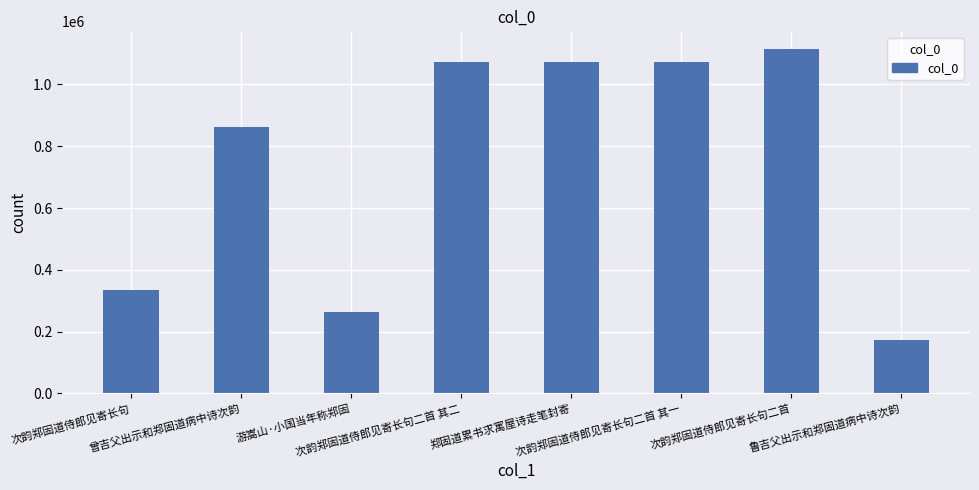

What is the difference between the second highest and minimum values?

898040